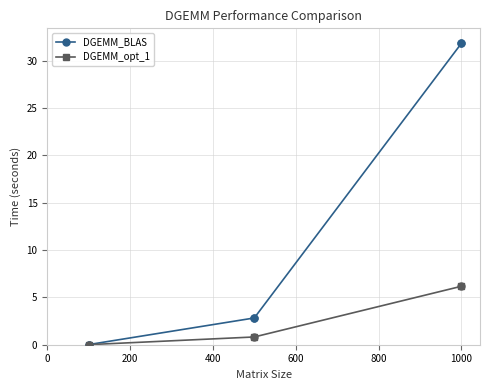

Which series has the largest total across all categories?

DGEMM_BLAS